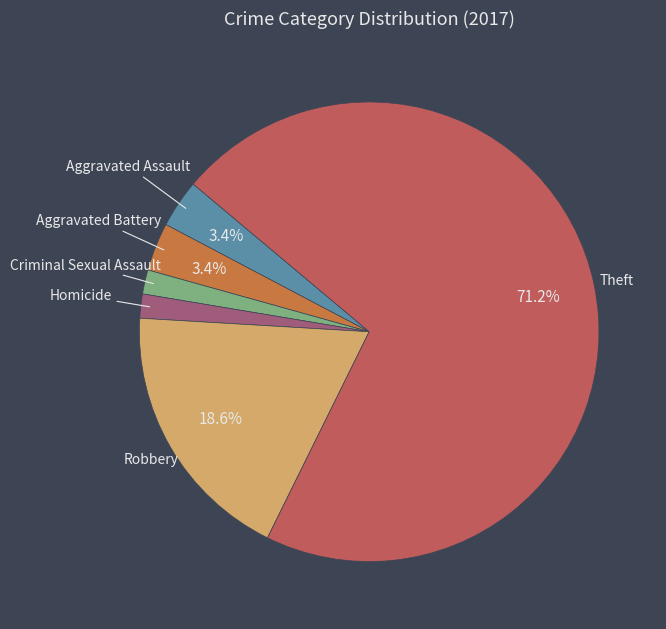

Is the sum of Criminal Sexual Assault and Theft greater than half?

Yes